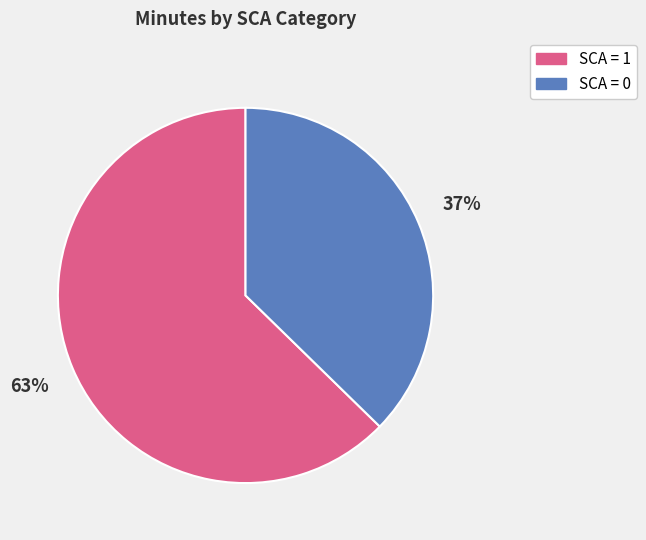

To the nearest percent, what is the average slice percentage?

50%